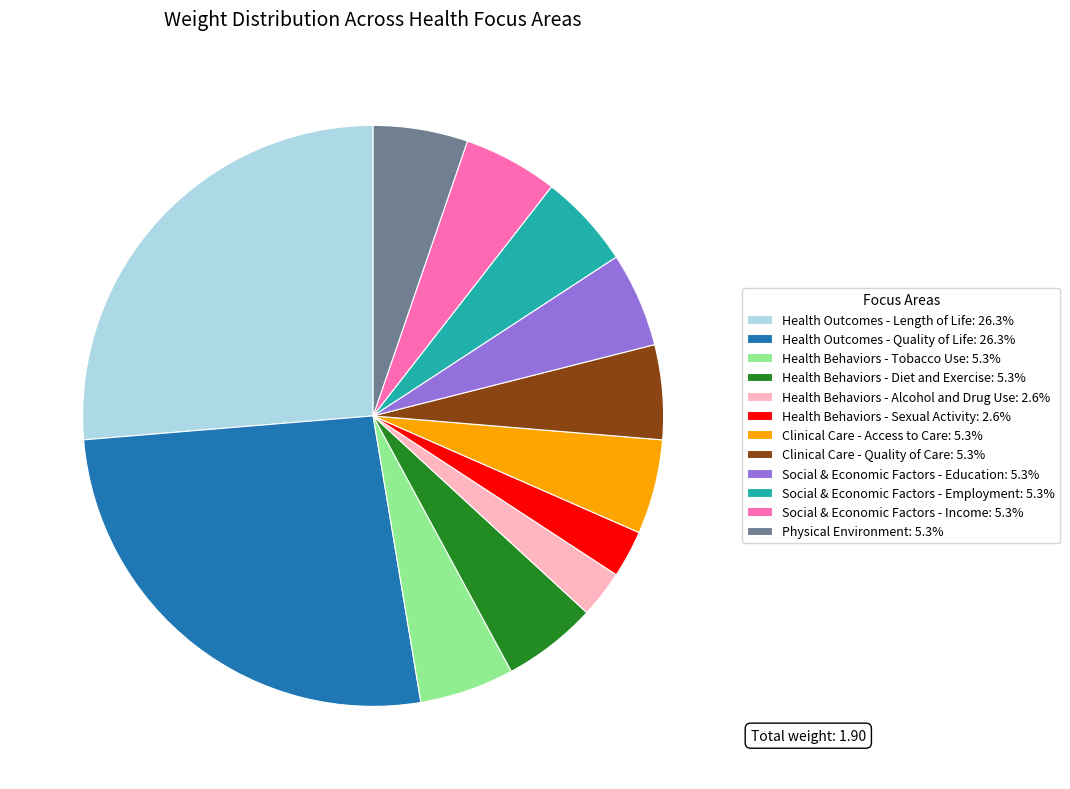

Is there any slice that represents more than half of the pie?

No